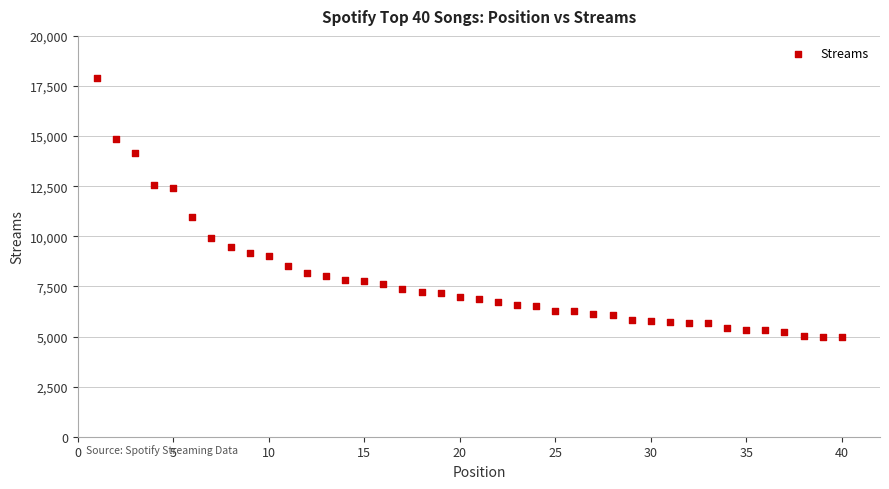

What Y value in the scatter plot is closest to 11446?

10940